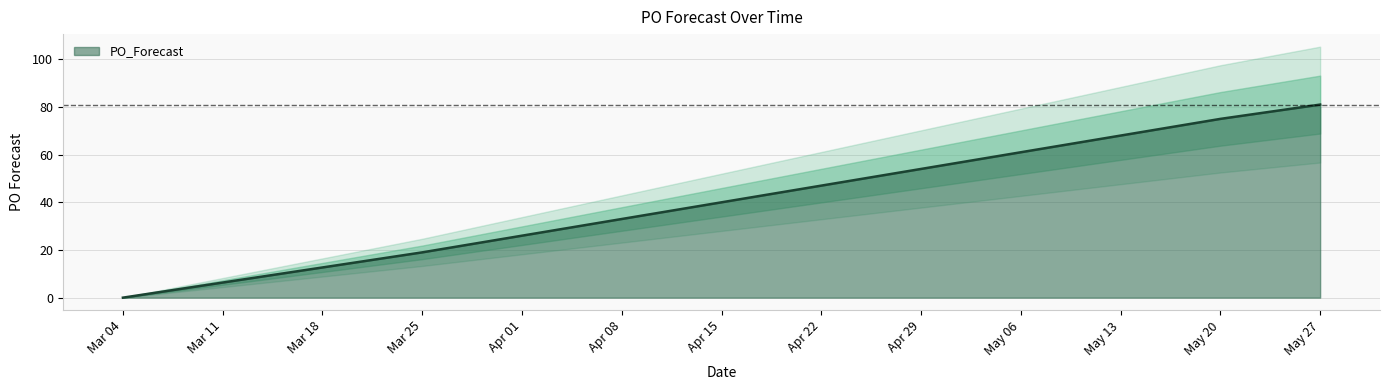

The PO_Forecast series shows 0 at Mar 04. True or false?

True